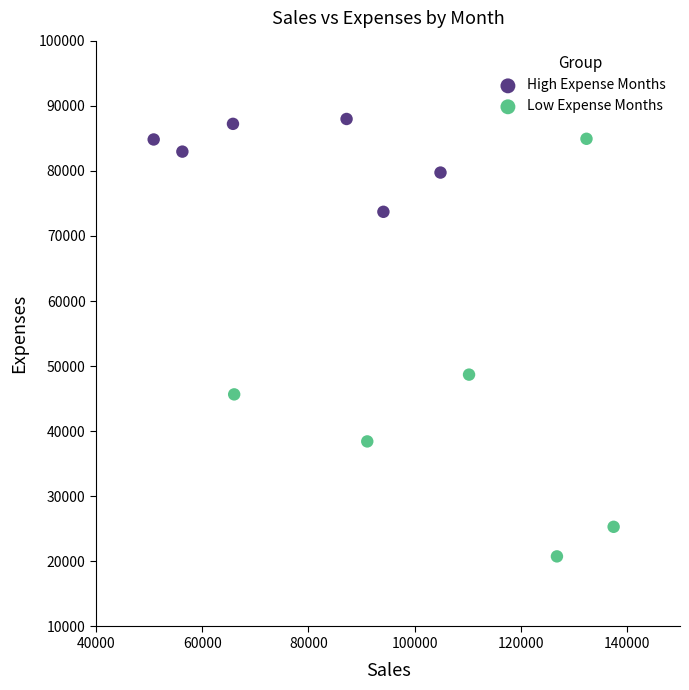

Which series reaches the minimum Y coordinate?

Low Expense Months